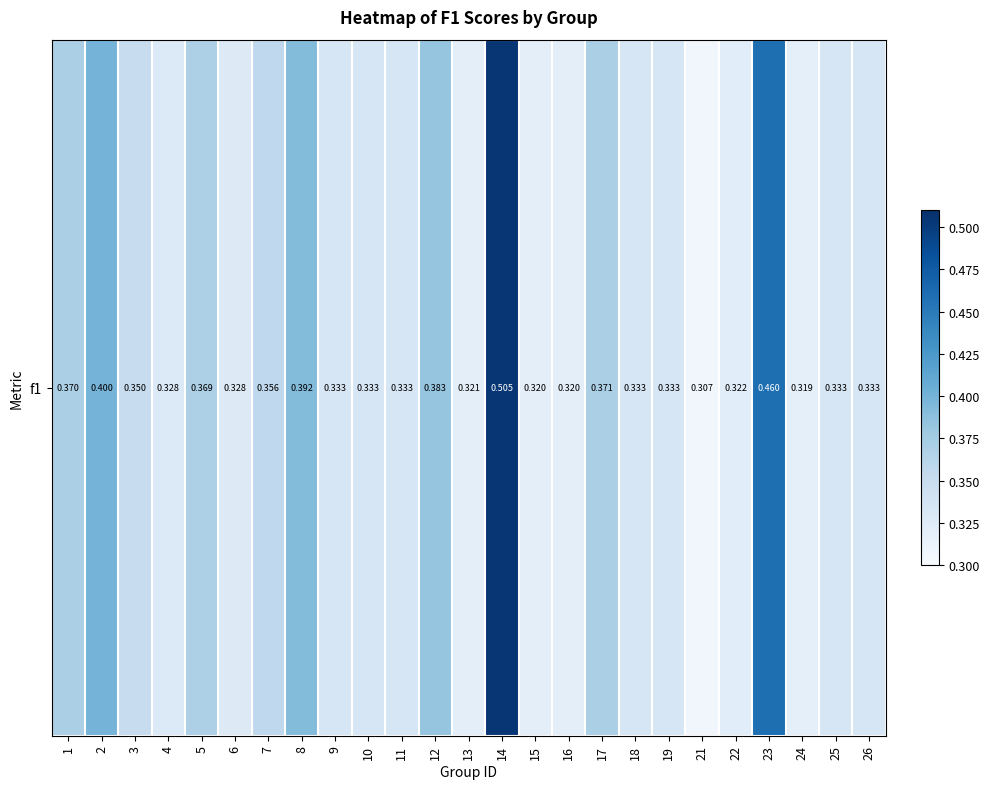

The chart shows a value of 0.5 at 1. True or false?

False